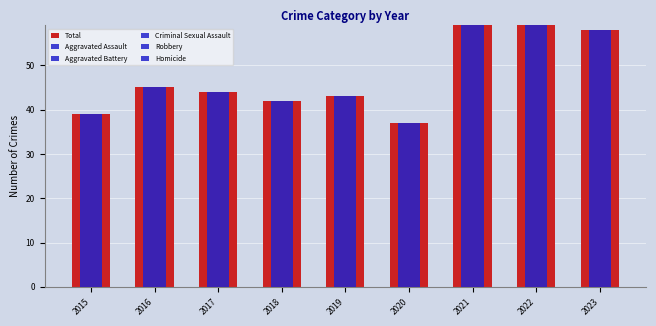

Does the chart contain stacked bars?

No